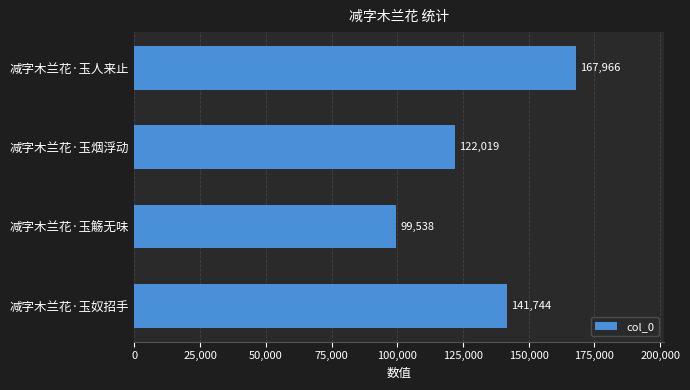

List the labels in order of value, smallest first.

减字木兰花·玉觞无味, 减字木兰花·玉烟浮动, 减字木兰花·玉奴招手, 减字木兰花·玉人来止